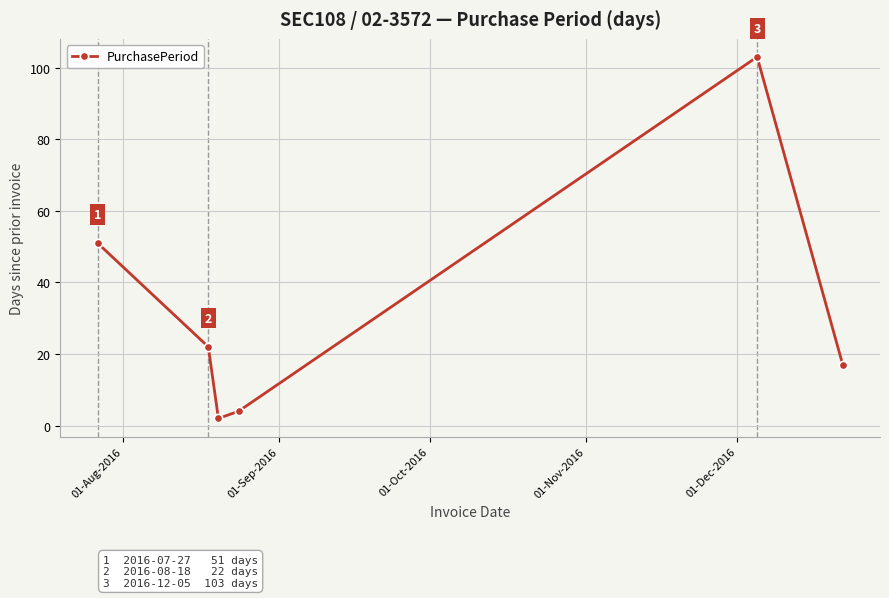

What is the maximum value shown in the chart?

103